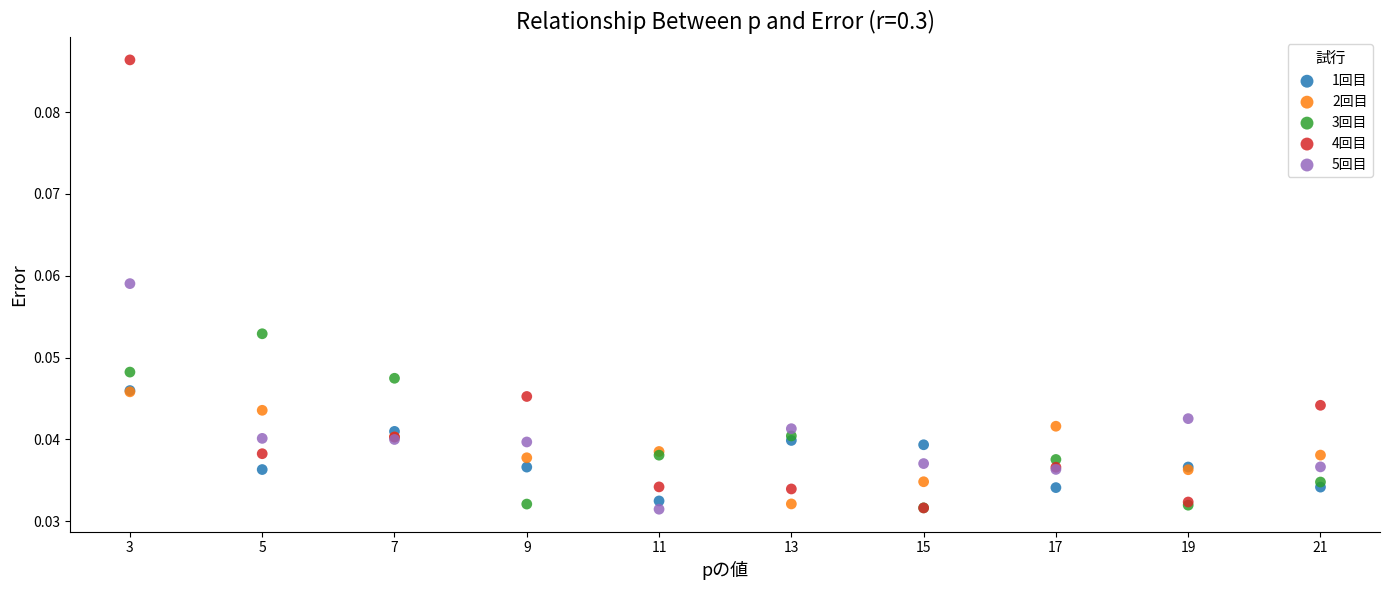

Which series has the widest spread of Y values?

4回目